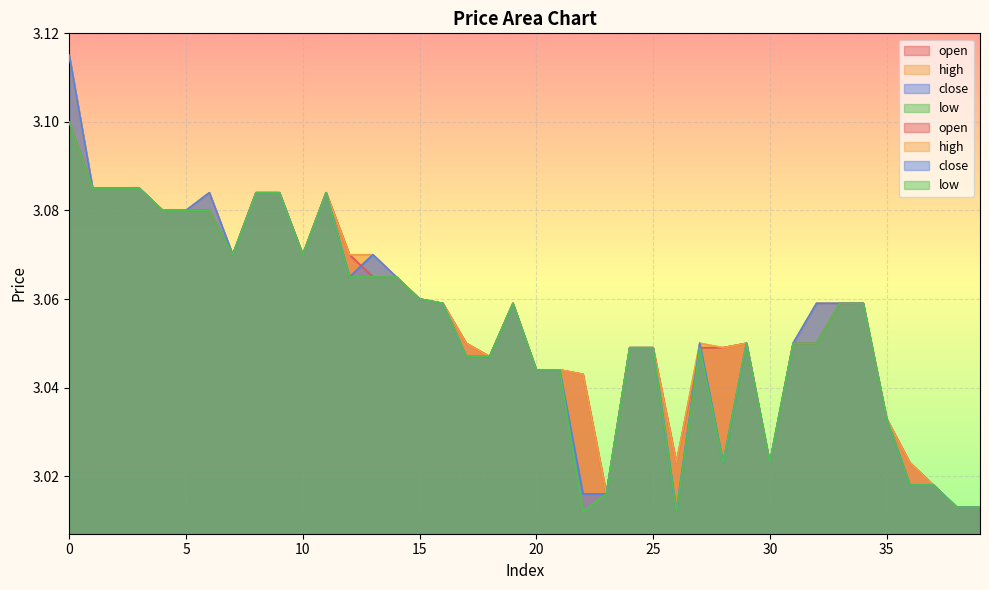

True or false: open and high cross at least once.

False